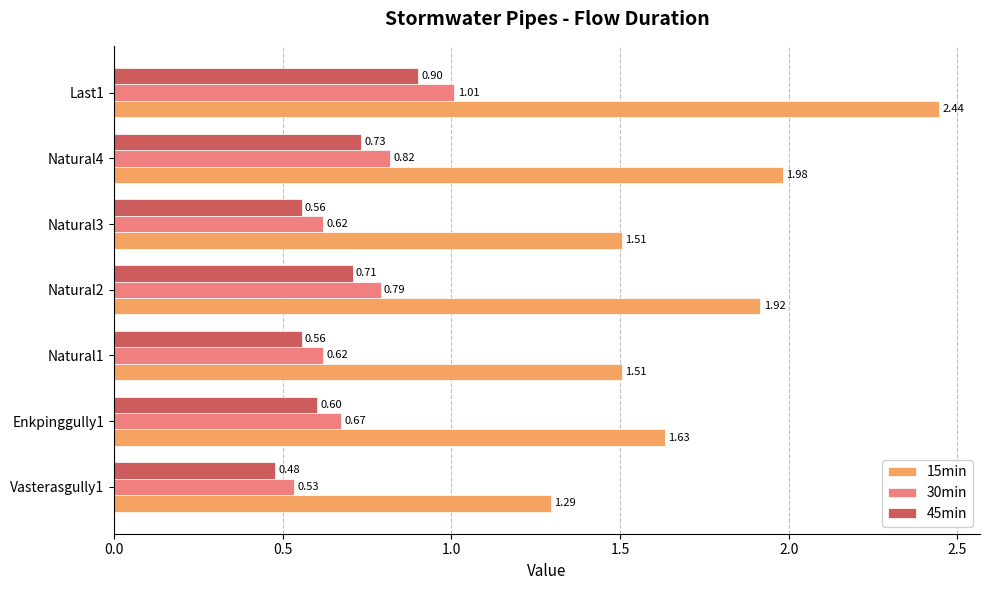

What is the difference between the highest and lowest values at Natural1?

0.9